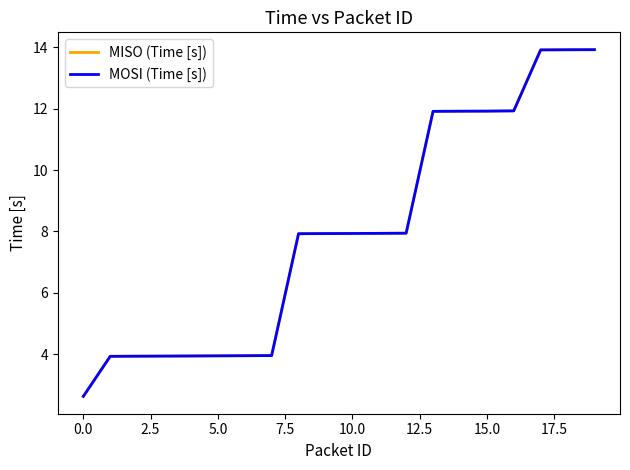

What is the highest value of the MOSI (Time [s]) series?

13.9